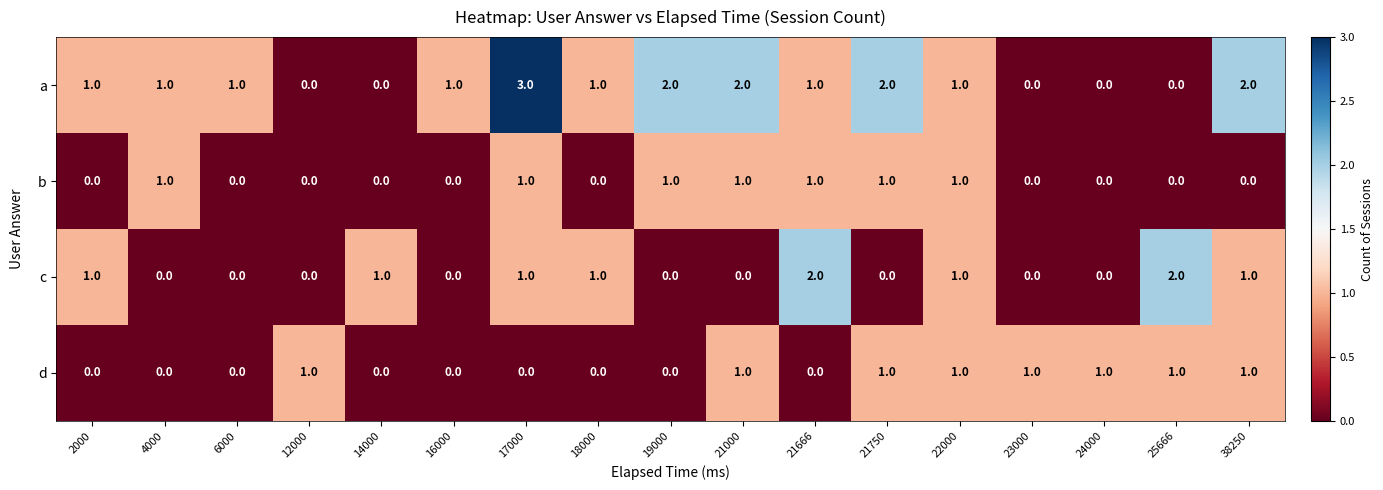

Is the value of d at 23000 greater than the value of a at 23000?

Yes